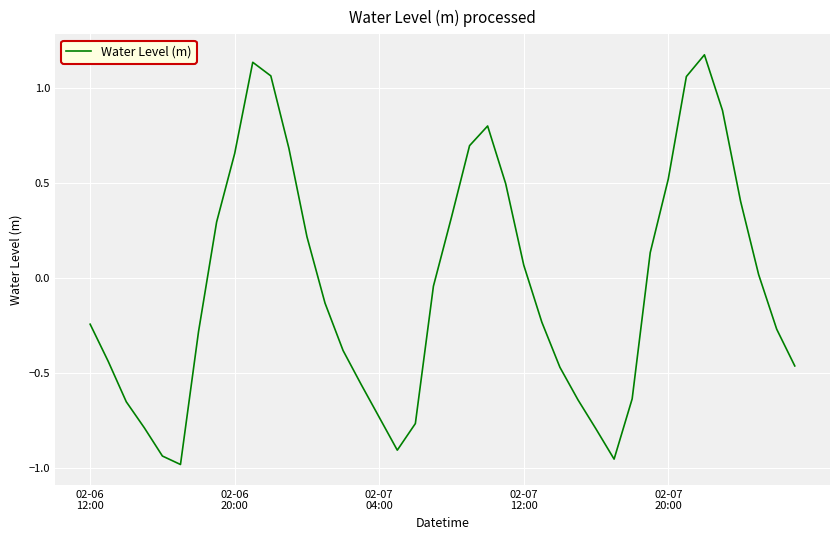

What is the difference between the maximum and minimum values?

2.2